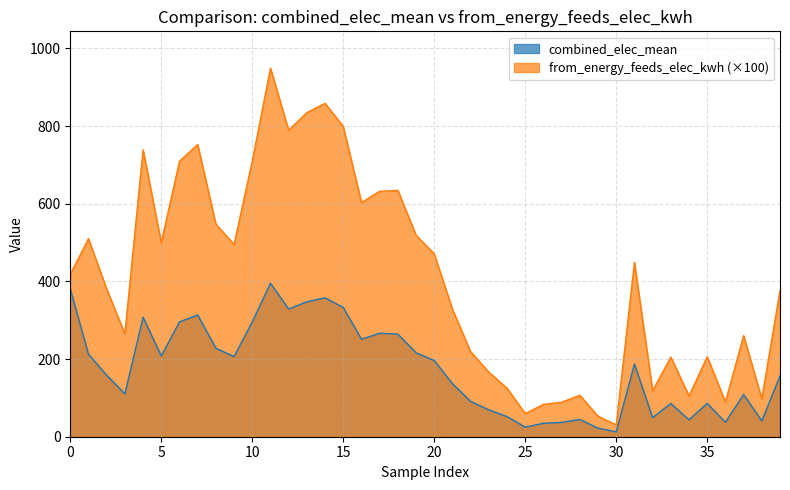

Does the chart display data point markers on the line(s)?

No